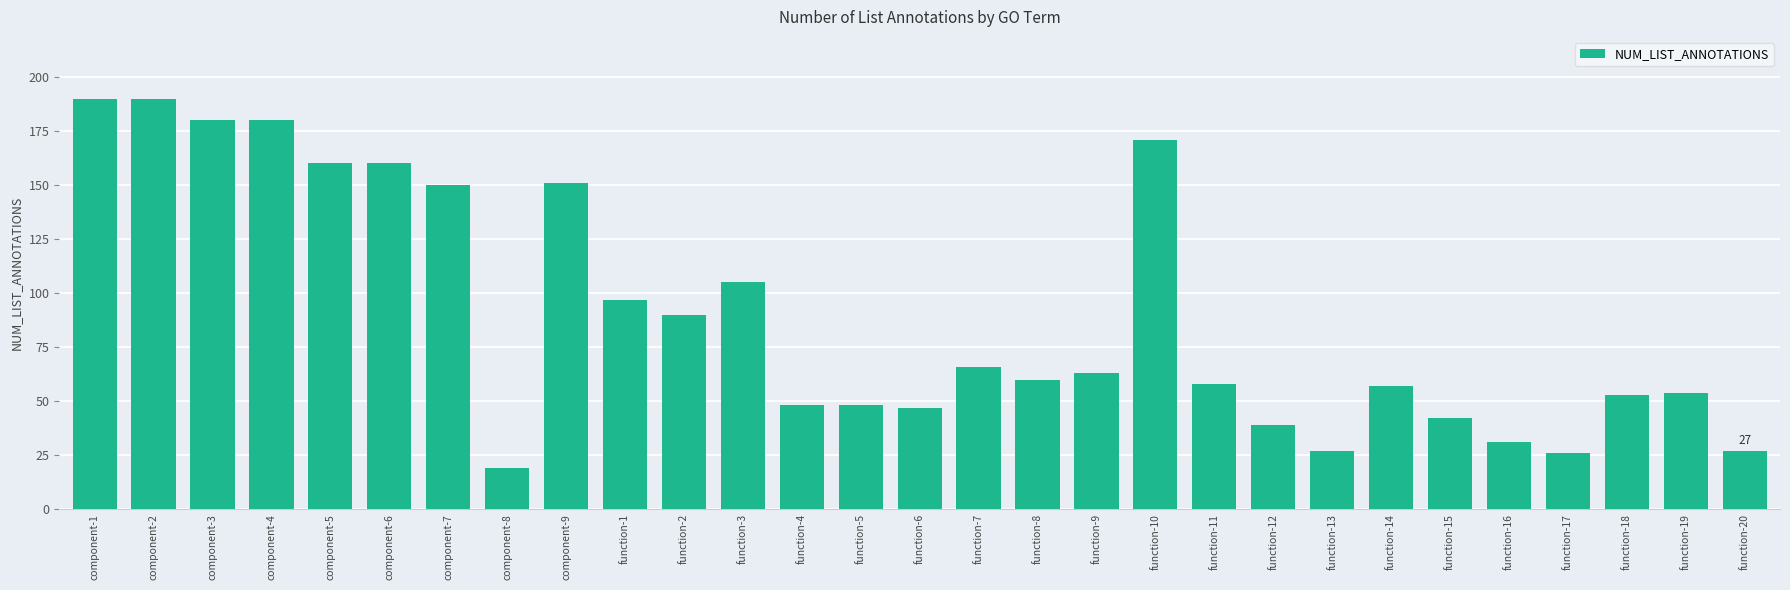

Read the value at function-7.

66